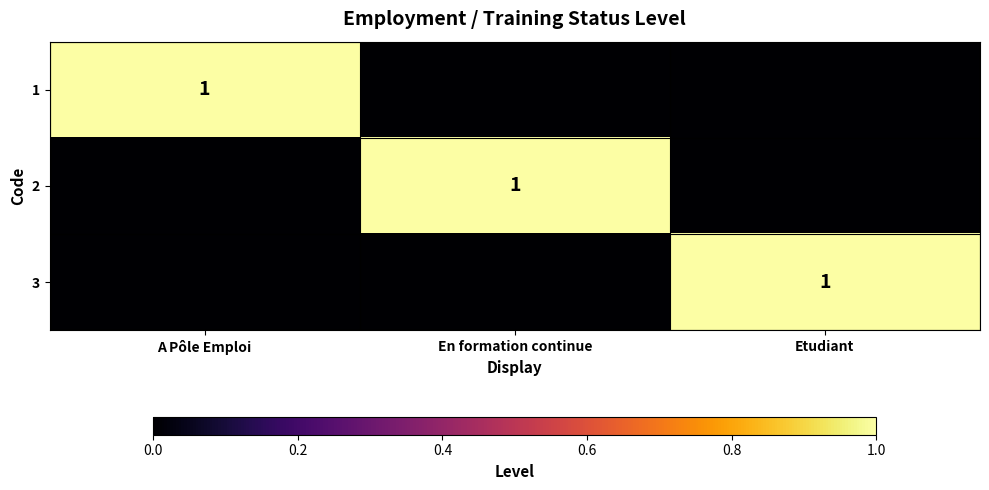

The value of 2 at En formation continue is 0. True or false?

False